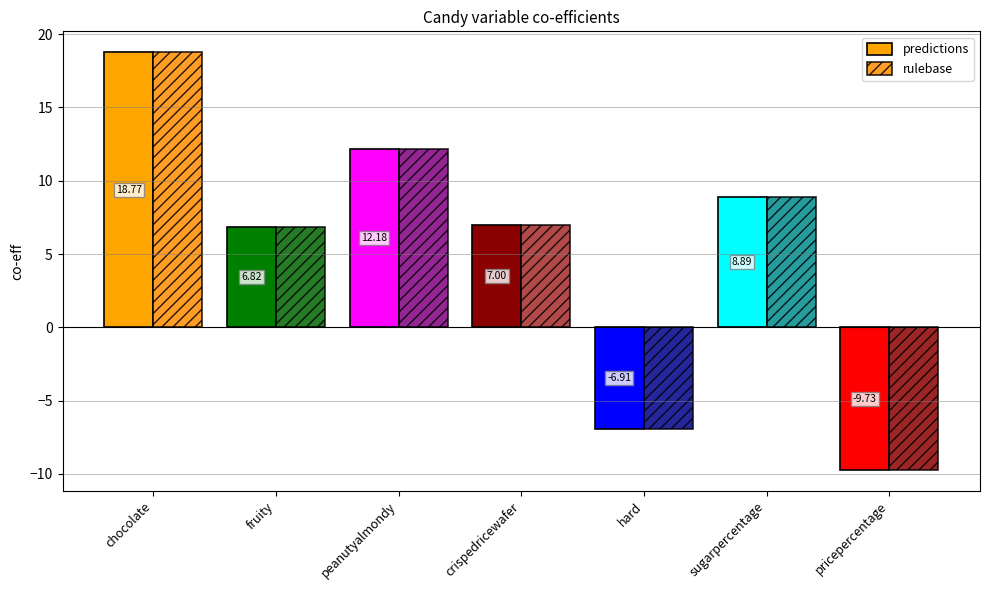

How many groups of bars are there?

7